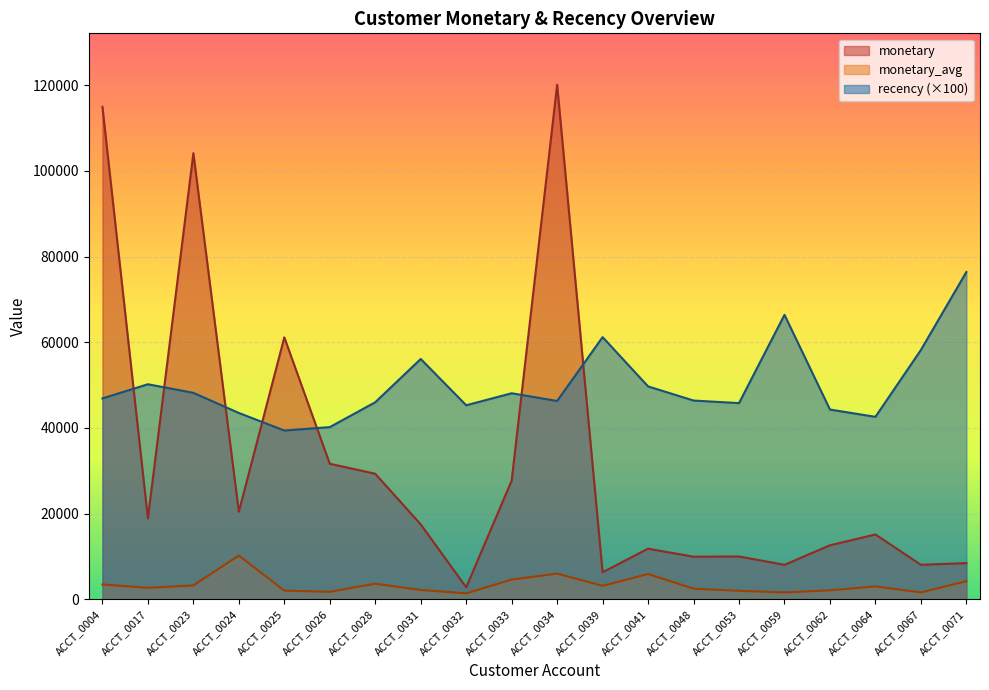

Which category has the highest value in the monetary series?

ACCT_0034